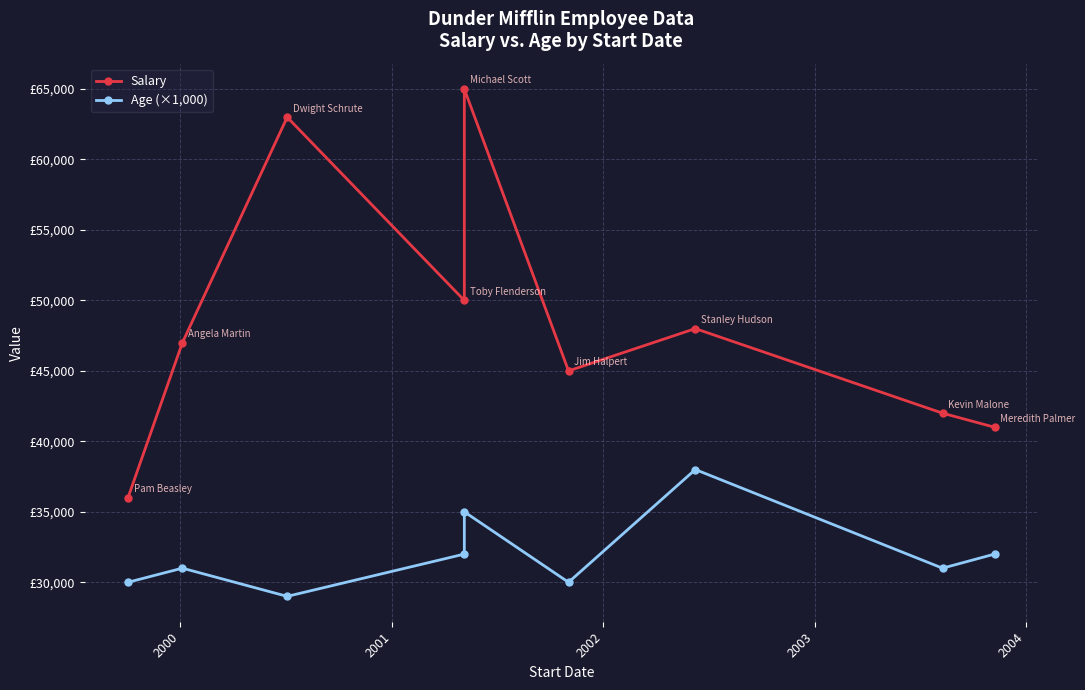

Is the value of Age (×1,000) at 2003 greater than the value of Salary at 2004?

No